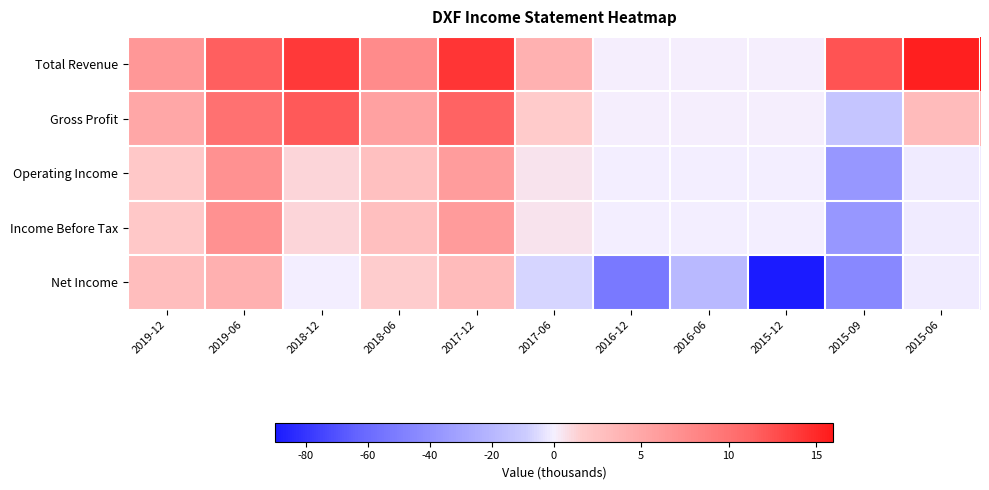

Count the number of categories in the chart.

11